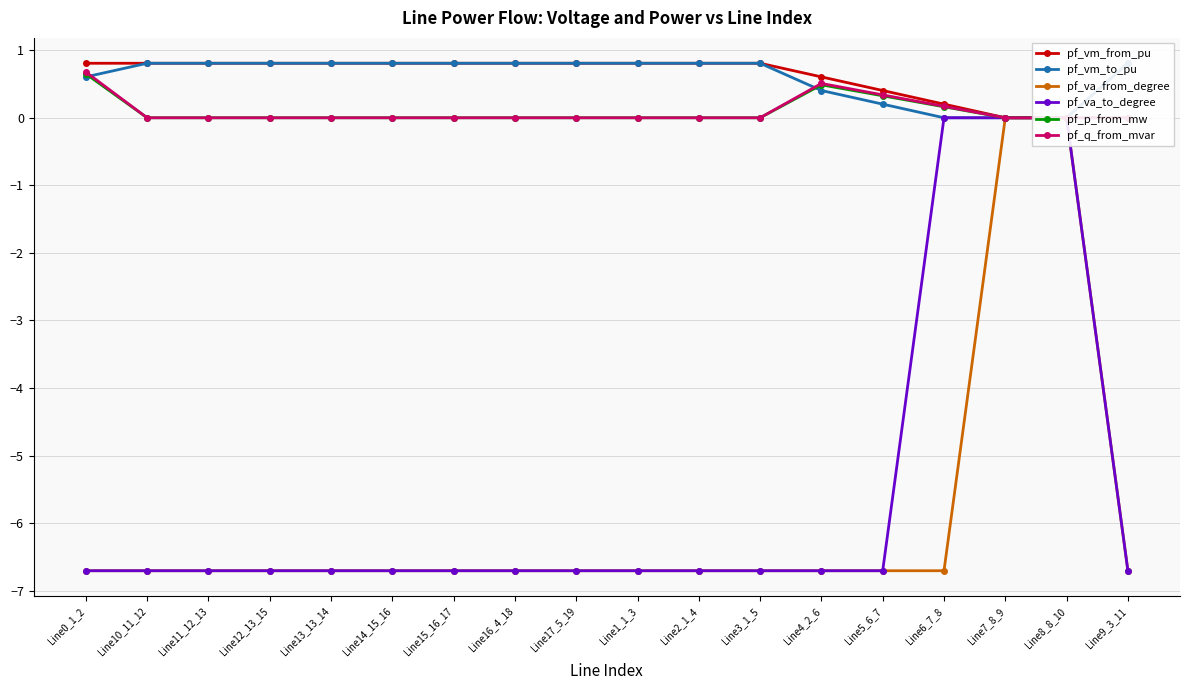

Which category has the highest value across all series?

Line15_16_17